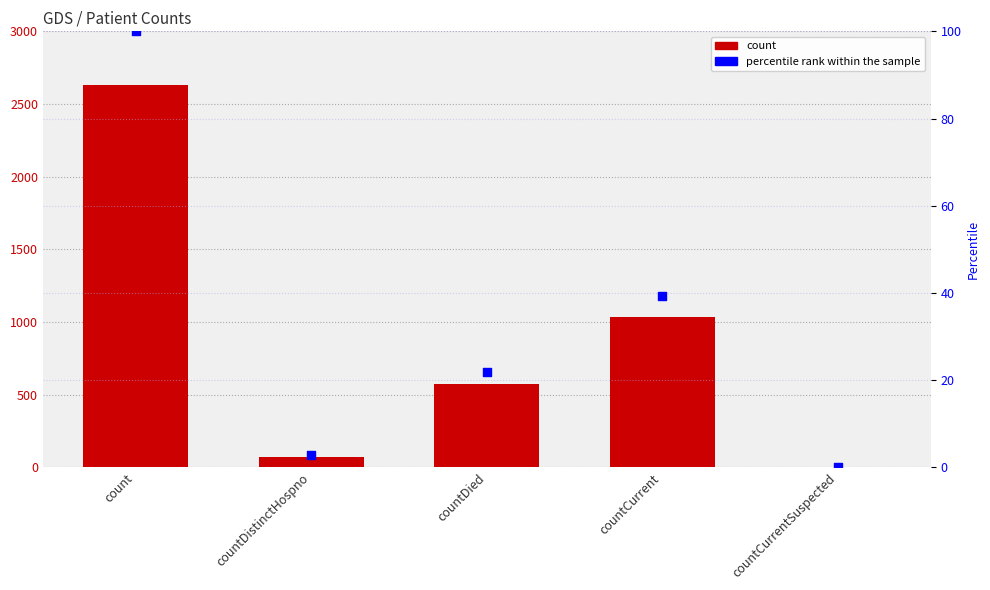

What are all the series names shown in the legend?

count, percentile rank within the sample